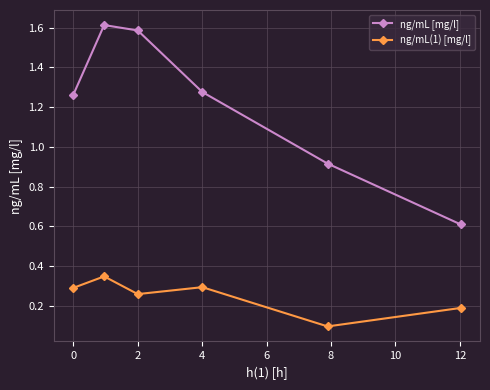

What is the maximum value shown in the chart?

1.6